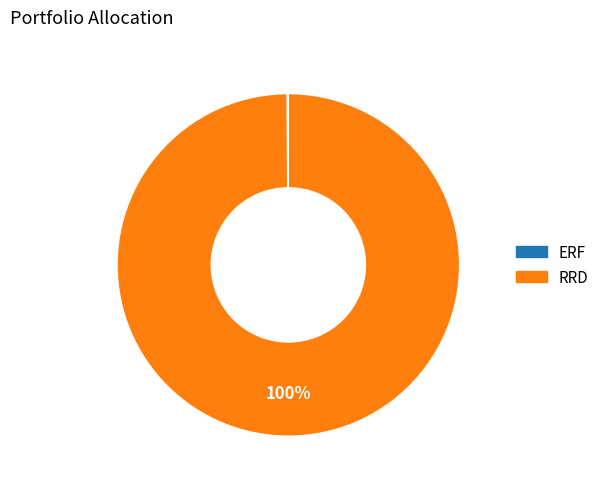

Is there a majority slice in this chart?

Yes